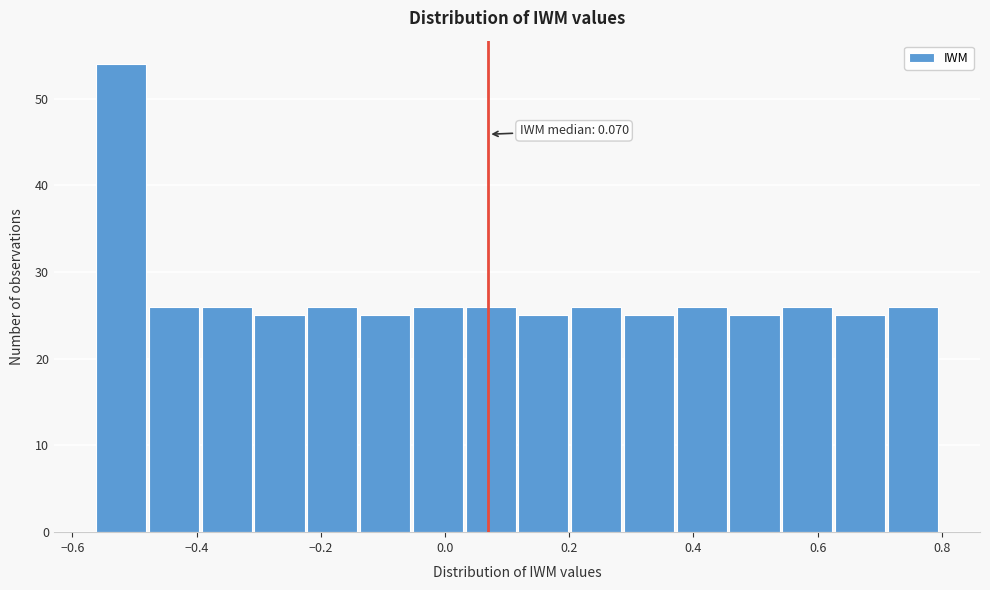

Which range on the x-axis has the tallest bar?

-0.56 to -0.48